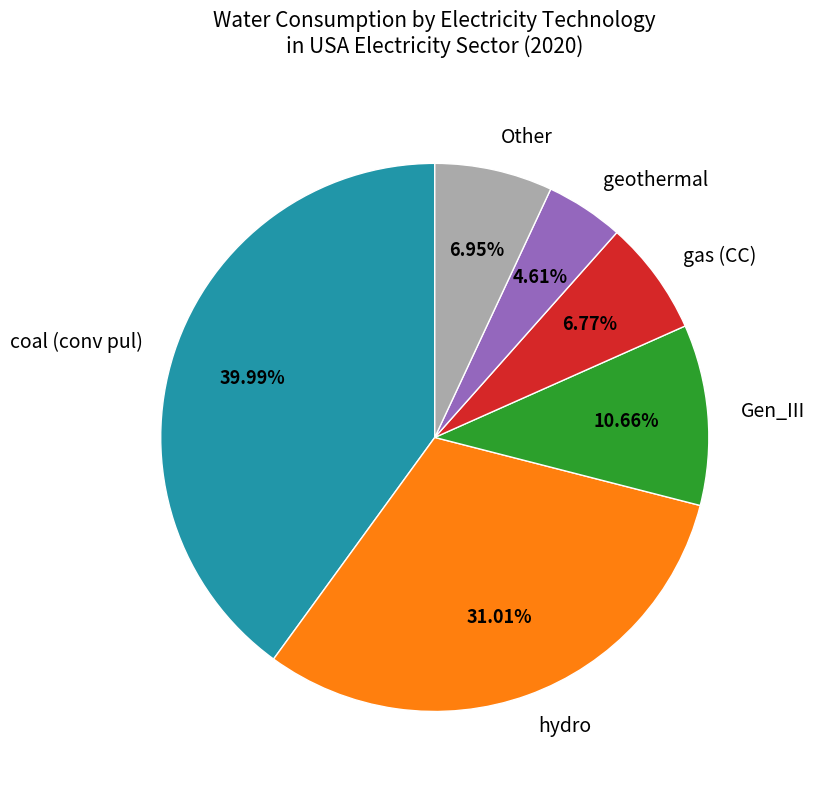

The hydro slice represents 31% of the pie. True or false?

True